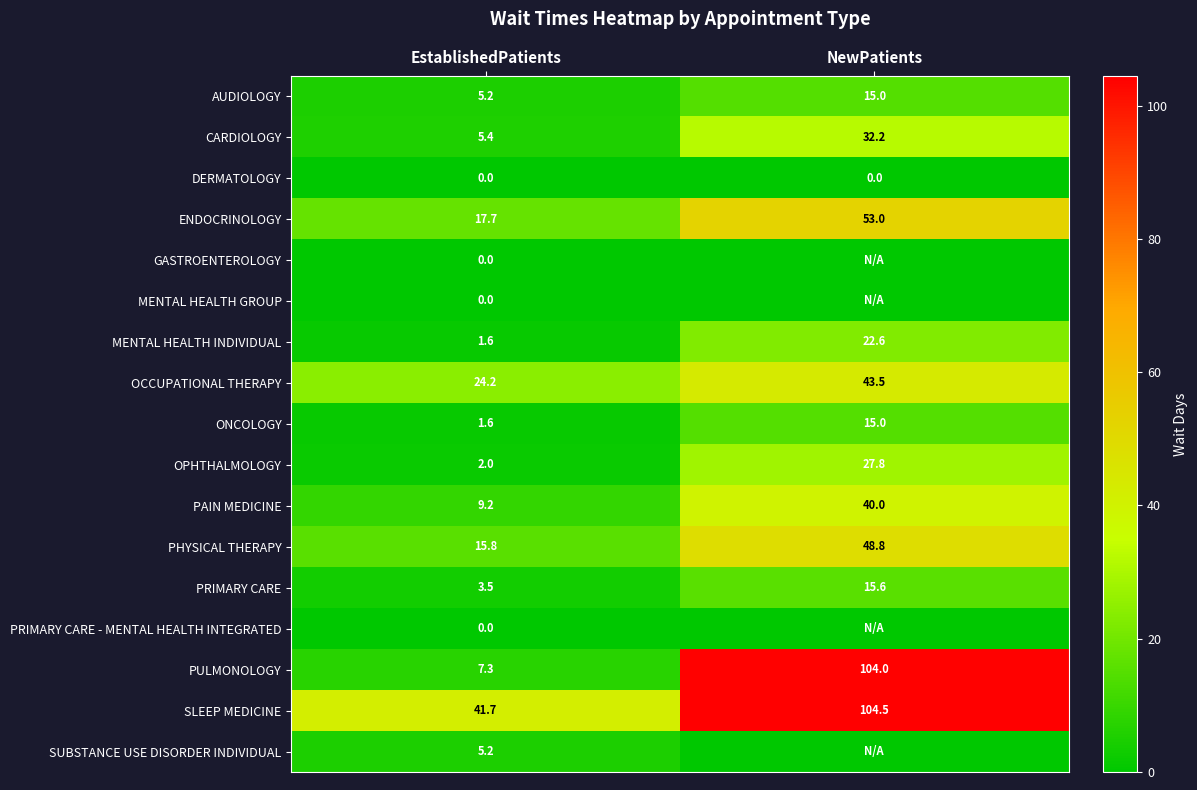

What is the total value across all series at EstablishedPatients?

140.4